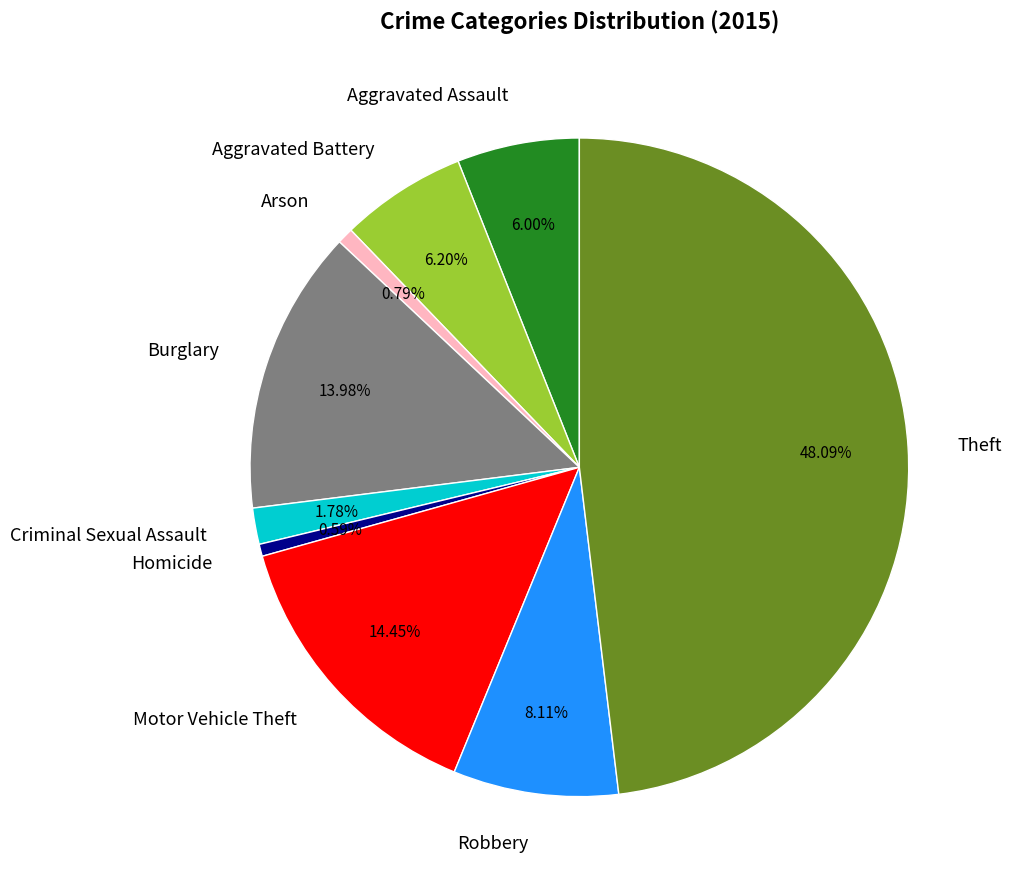

Count the number of slices in the pie.

9